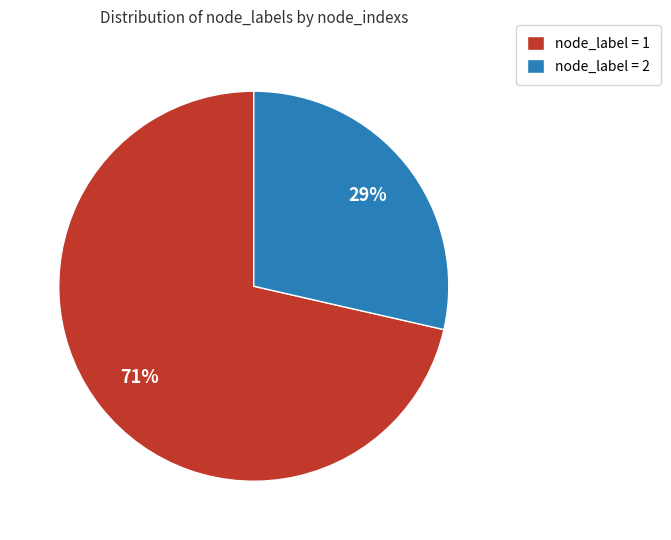

Between node_label = 1 and node_label = 2, which is larger?

node_label = 1